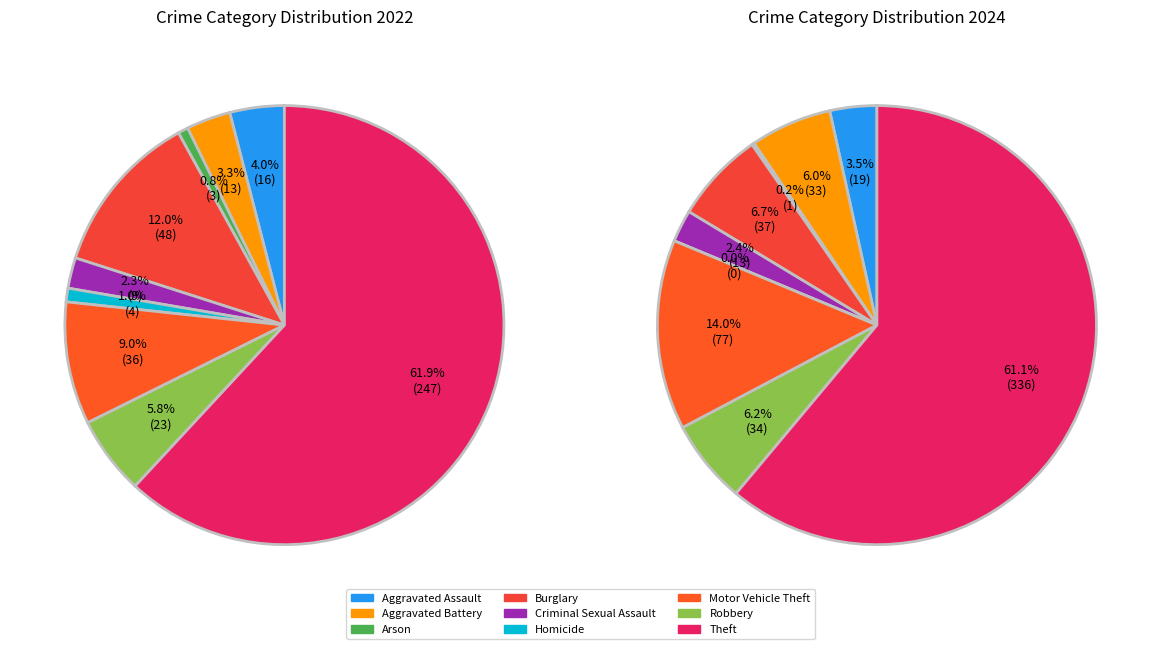

What percentage is the Aggravated Battery slice, to the nearest percent?

3%